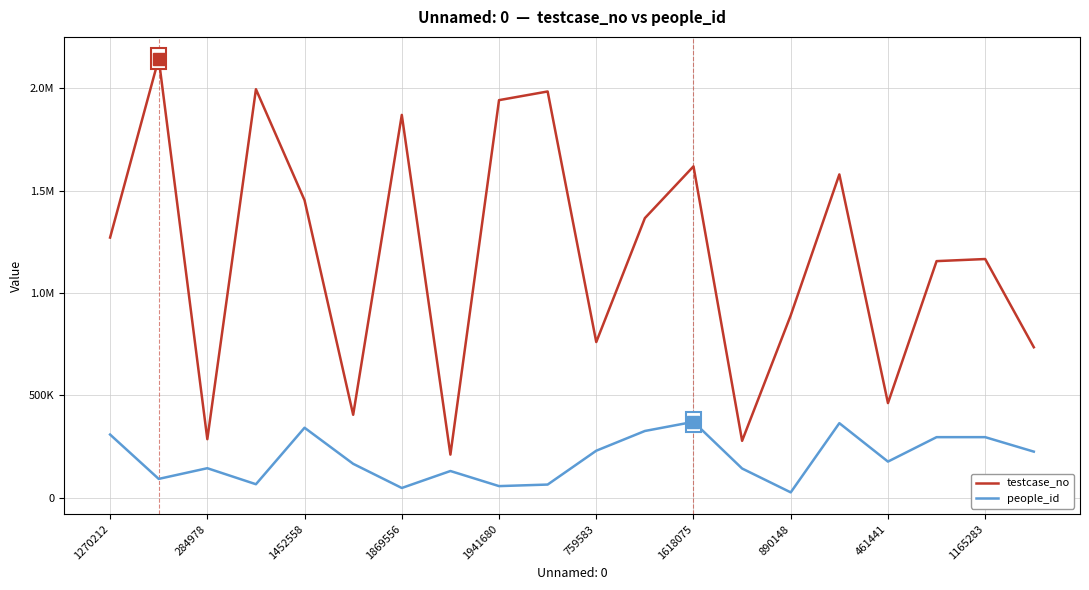

What are all the series names shown in the legend?

testcase_no, people_id